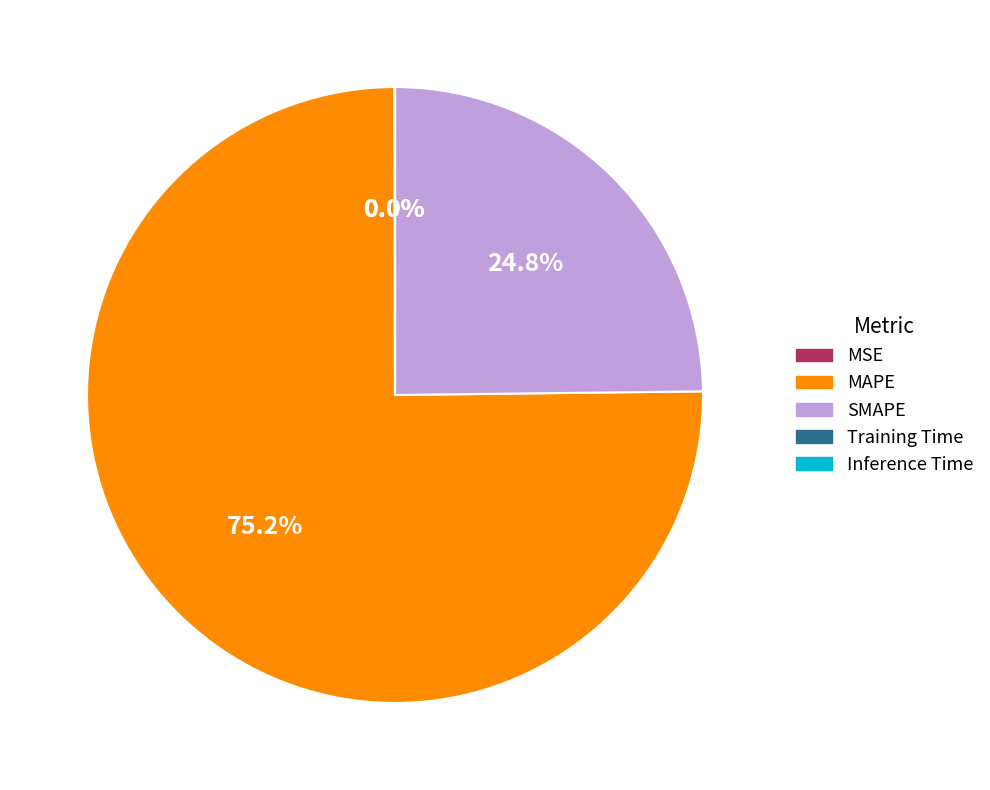

What is the largest slice in the pie chart?

MAPE